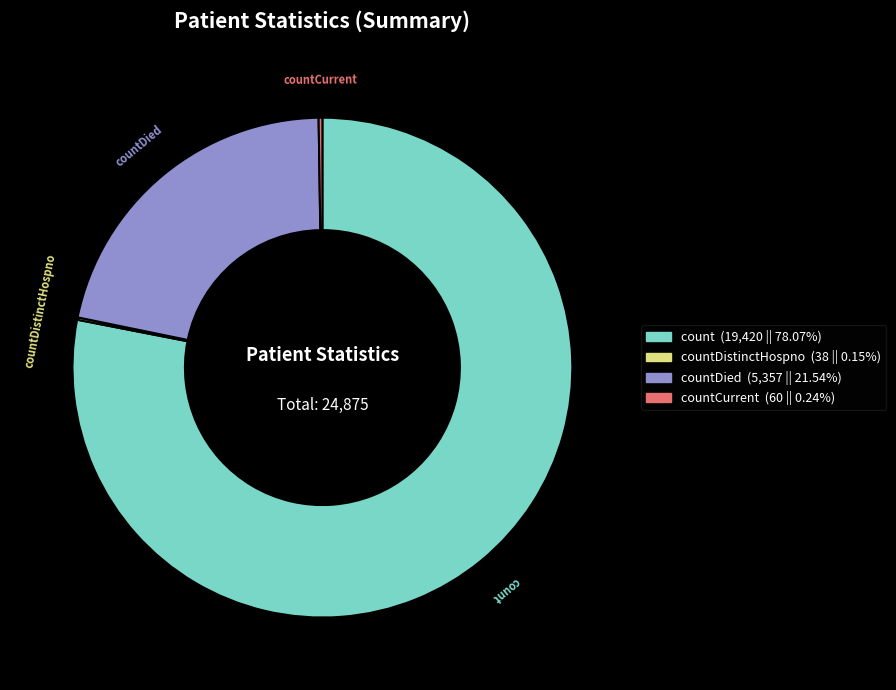

Does any single category account for the majority?

Yes